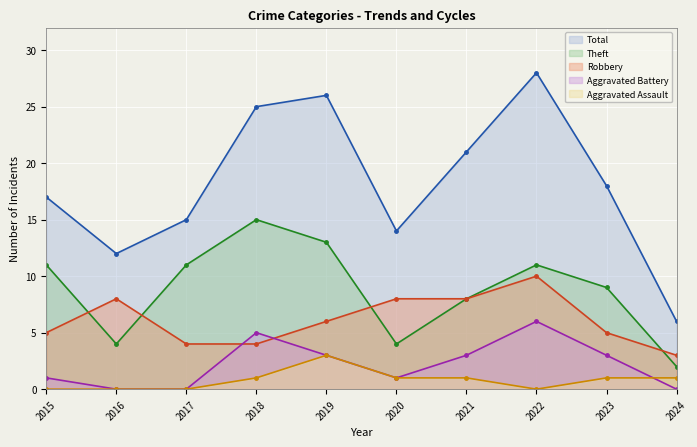

Is the value of Total at 2015 greater than the value of Theft at 2016?

Yes